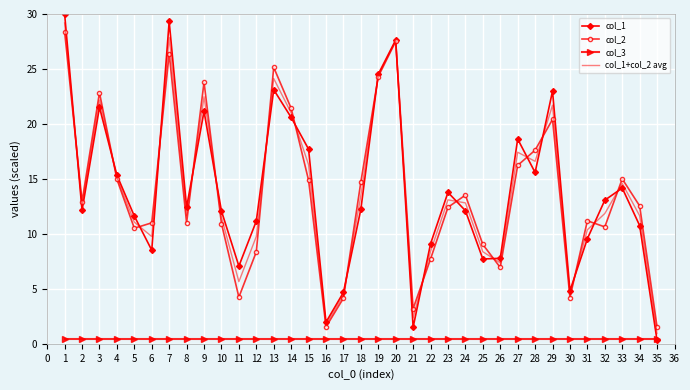

True or false: col_2 and col_3 intersect in this chart.

False